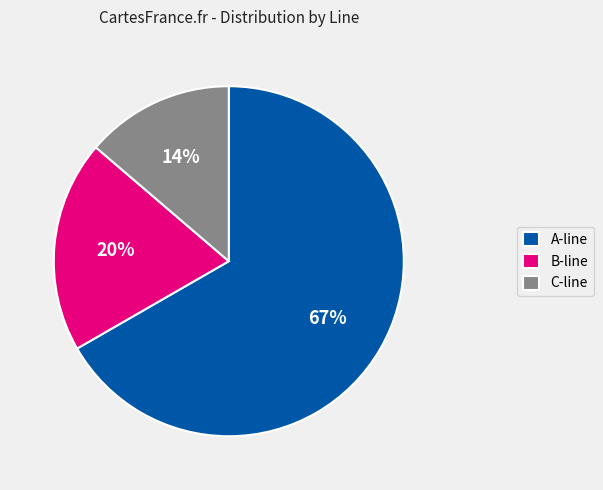

How many segments does this pie chart have?

3